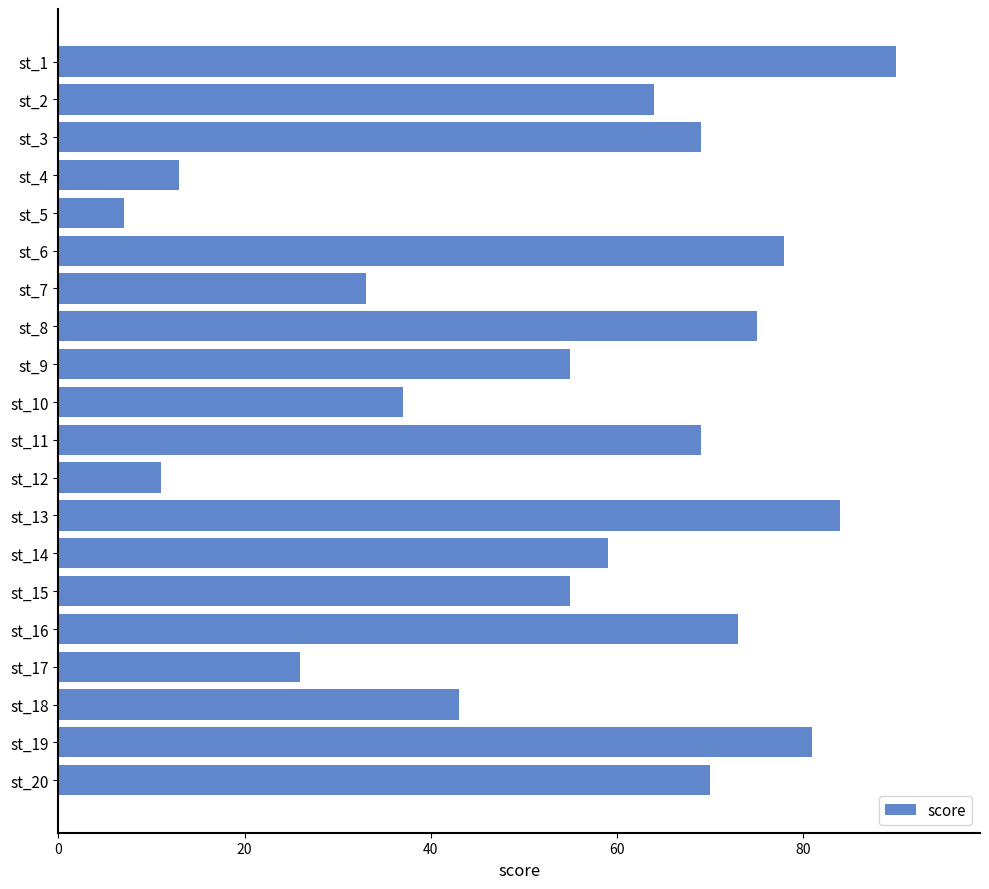

Which label corresponds to the smallest value in the chart?

st_5